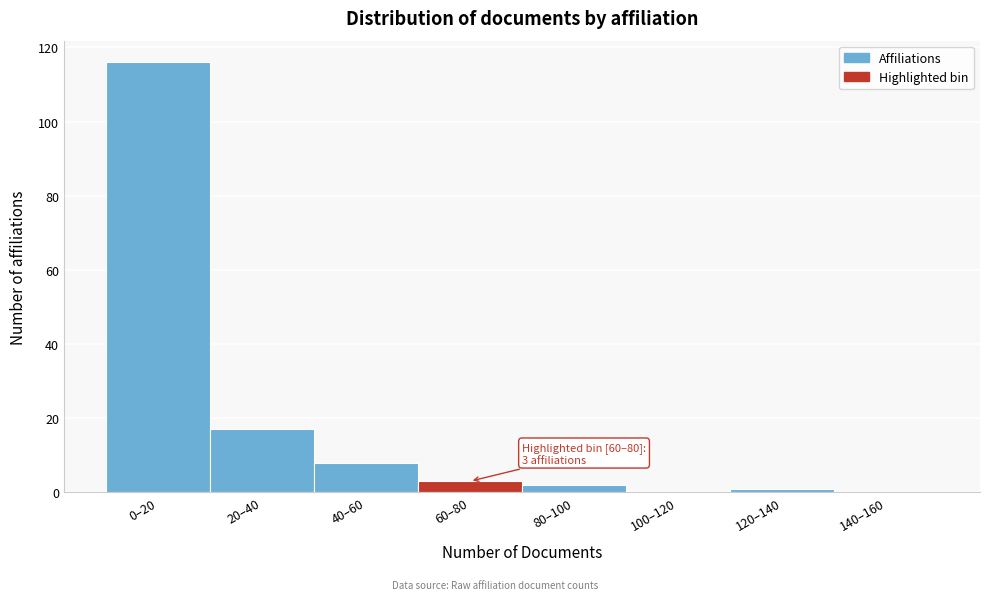

Reading left to right, what are all the values shown in this chart?

0–20=116	20–40=17	40–60=8	60–80=3	80–100=2	100–120=0	120–140=1	140–160=0